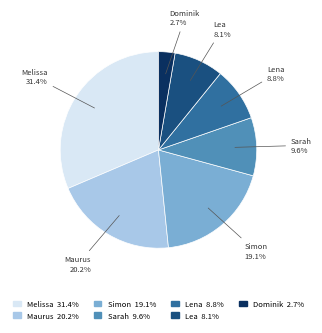

Is it true that Lea is 8% of the pie?

True